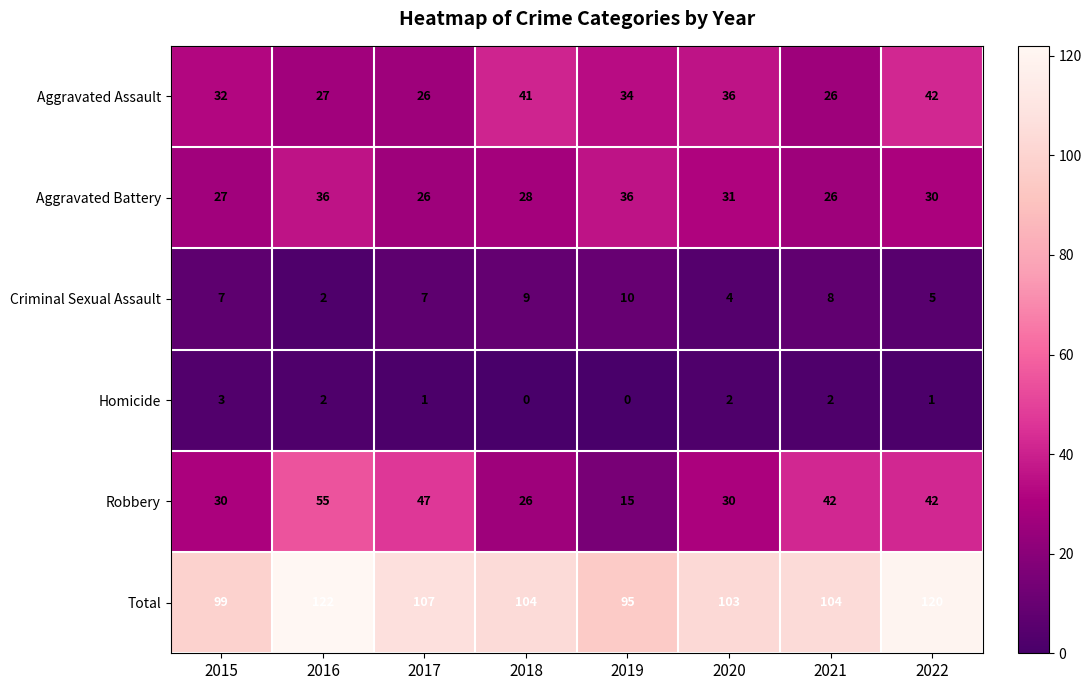

What is the difference between the Criminal Sexual Assault values at 2021 and 2022?

3